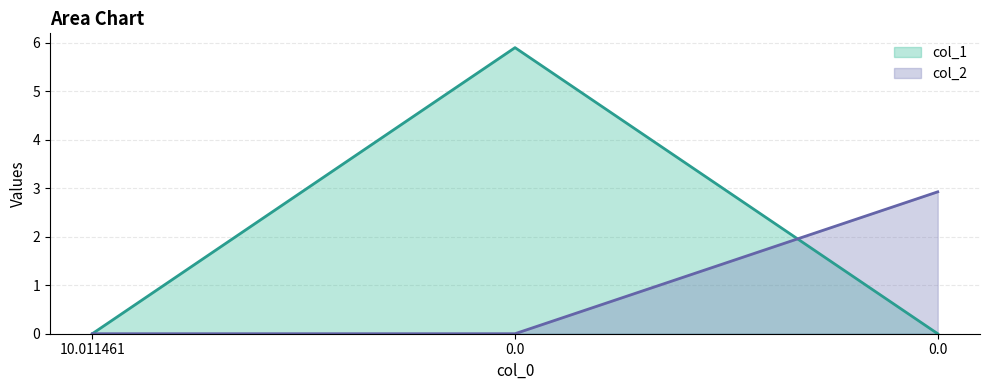

What are all the series names shown in the legend?

col_1, col_2